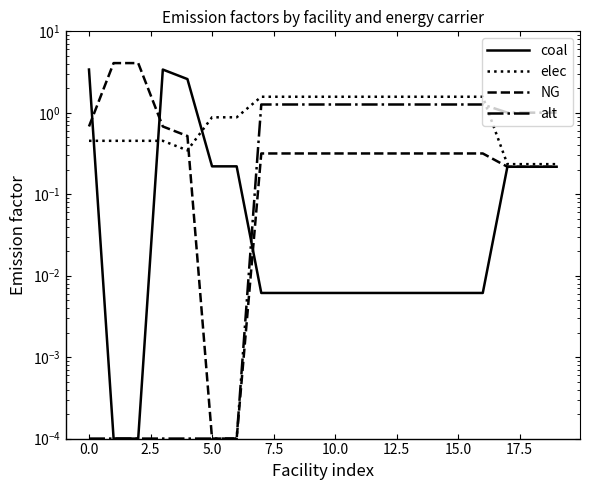

Is it true that elec equals 2.3 at 17.5?

False